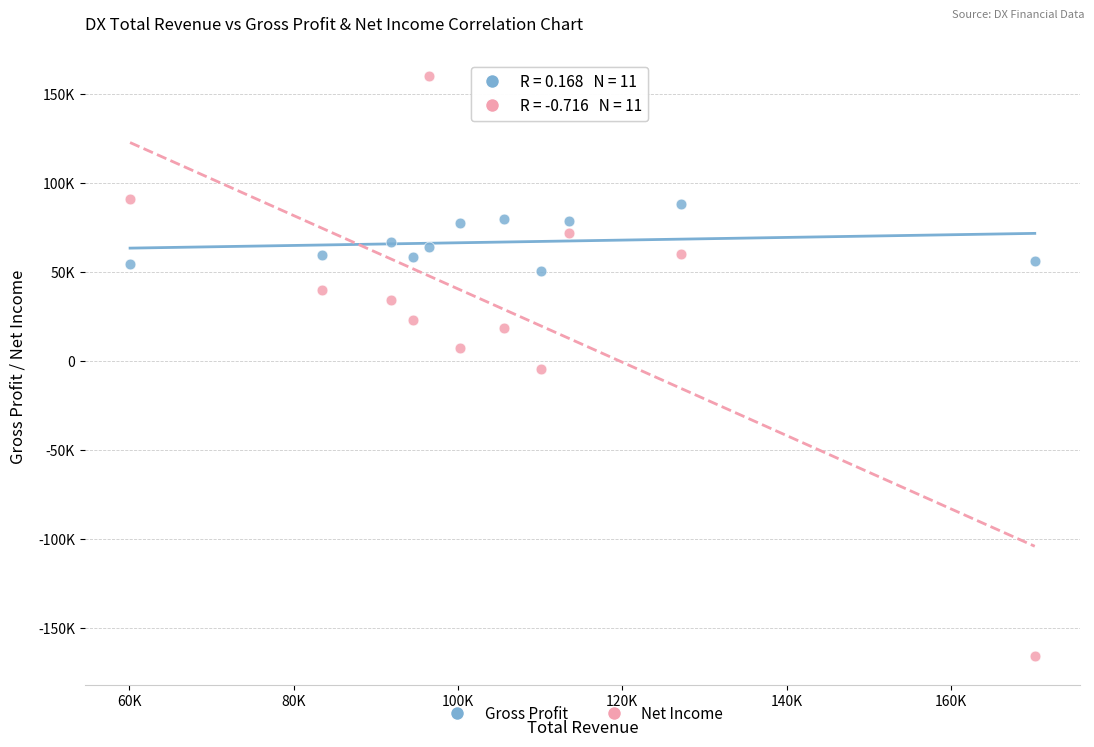

Which series contains the lowest Y value?

Net Income